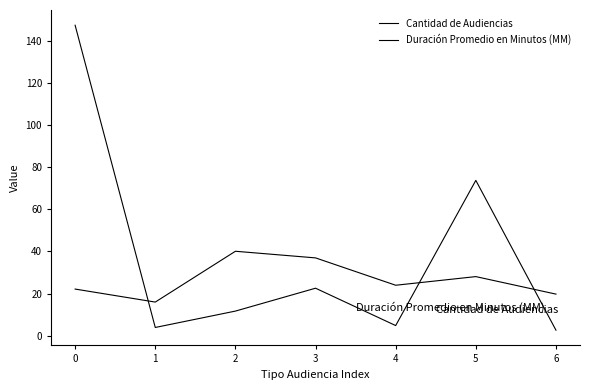

Is this an area chart (filled region under the line)?

No